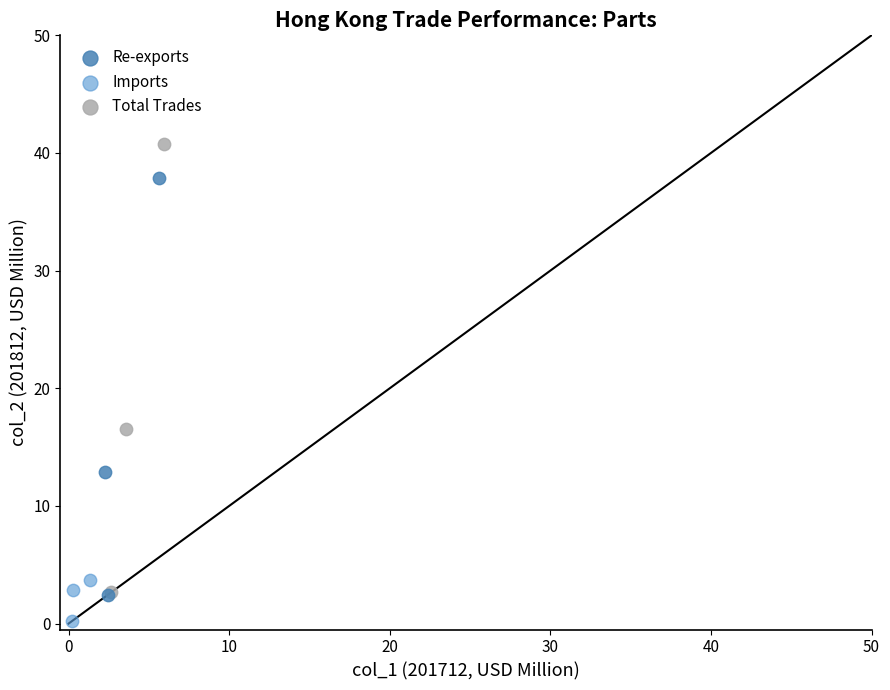

Which series has the largest Y range (max minus min)?

Total Trades